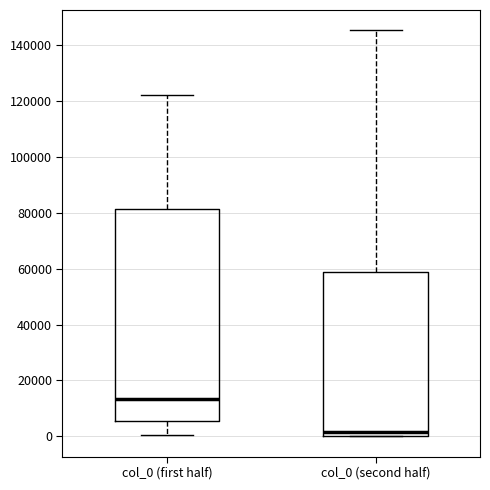

Which box's median line is the lowest?

col_0 (second half)